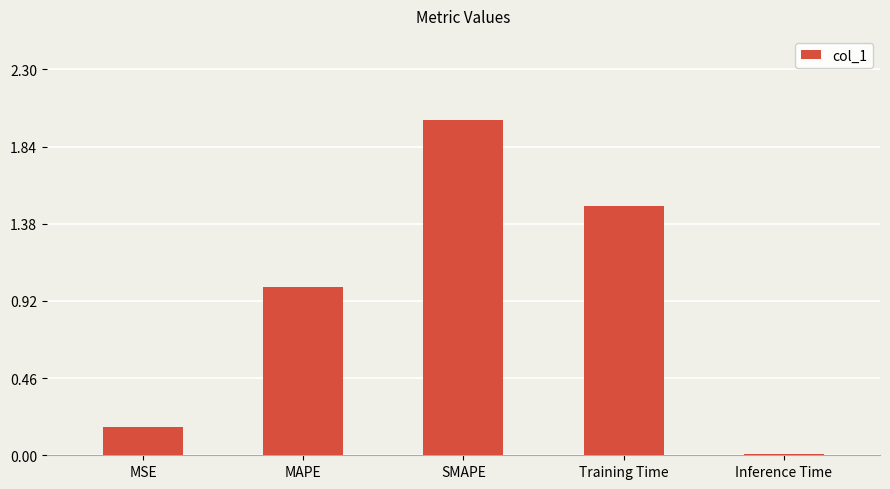

Are the bars horizontal?

No